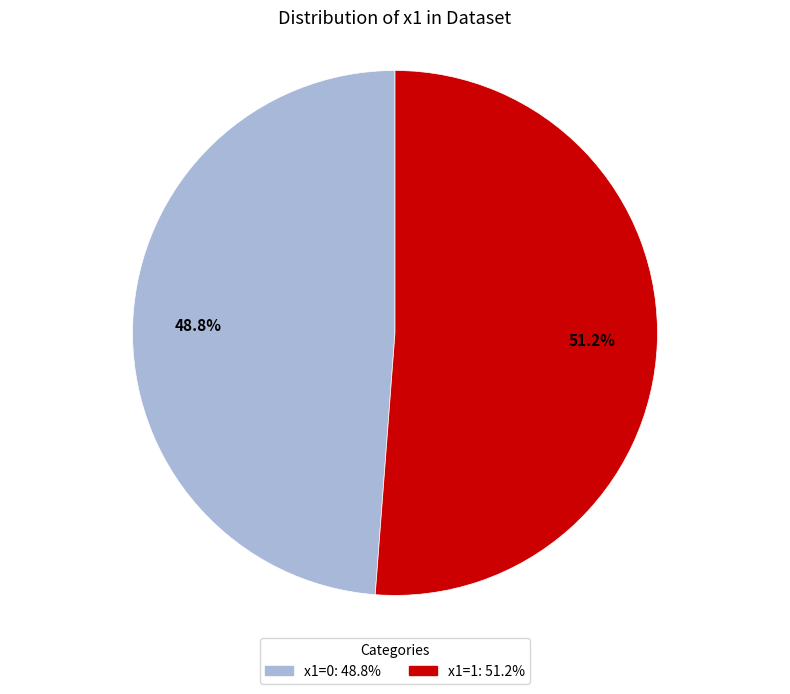

Does any single category account for the majority?

Yes